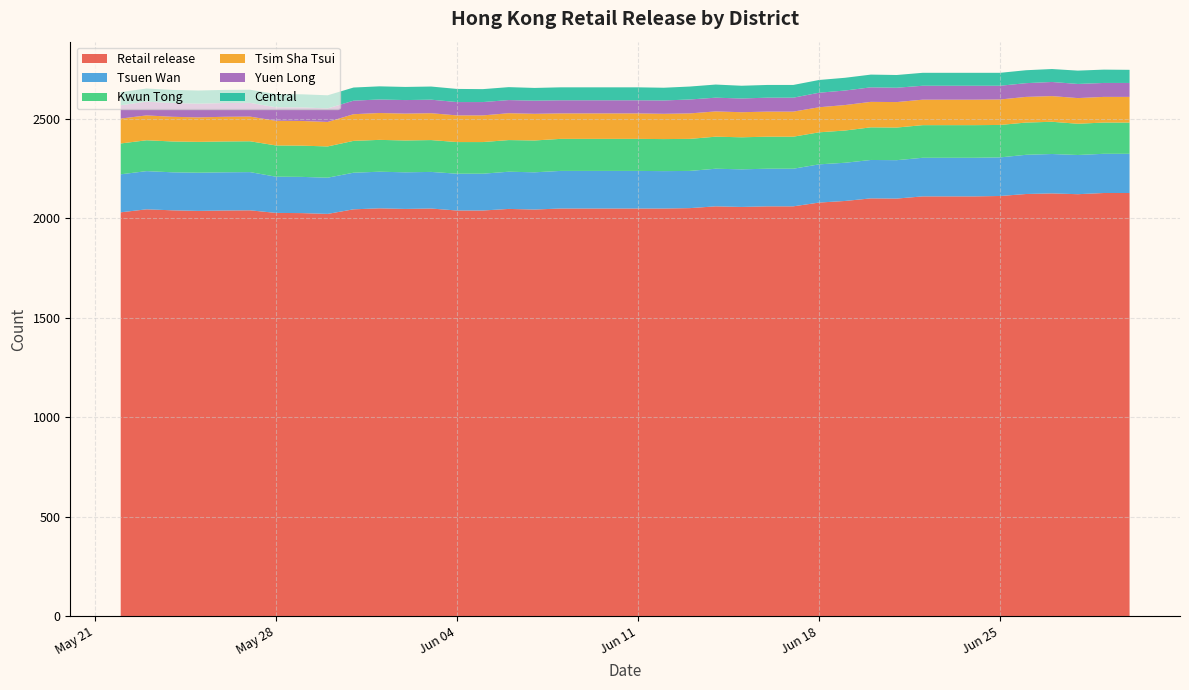

Reading left to right, transcribe all the data shown in this chart.

Retail release: 2024-05-22=2030	2024-05-23=2045	2024-05-24=2040	2024-05-25=2037	2024-05-26=2039	2024-05-27=2040	2024-05-28=2027	2024-05-29=2026	2024-05-30=2022	2024-05-31=2045	2024-06-01=2050	2024-06-02=2047	2024-06-03=2049	2024-06-04=2039	2024-06-05=2039	2024-06-06=2047	2024-06-07=2044	2024-06-08=2049	2024-06-09=2049	2024-06-10=2049	2024-06-11=2049	2024-06-12=2049	2024-06-13=2051	2024-06-14=2060	2024-06-15=2057	2024-06-16=2060	2024-06-17=2060	2024-06-18=2079	2024-06-19=2087	2024-06-20=2100	2024-06-21=2099	2024-06-22=2110	2024-06-23=2110	2024-06-24=2110	2024-06-25=2112	2024-06-26=2122	2024-06-27=2125	2024-06-28=2121	2024-06-29=2127	2024-06-30=2127
Tsuen Wan: 2024-05-22=191	2024-05-23=192	2024-05-24=191	2024-05-25=192	2024-05-26=192	2024-05-27=192	2024-05-28=182	2024-05-29=182	2024-05-30=182	2024-05-31=184	2024-06-01=184	2024-06-02=184	2024-06-03=184	2024-06-04=185	2024-06-05=185	2024-06-06=187	2024-06-07=187	2024-06-08=189	2024-06-09=189	2024-06-10=189	2024-06-11=189	2024-06-12=188	2024-06-13=187	2024-06-14=189	2024-06-15=189	2024-06-16=189	2024-06-17=189	2024-06-18=192	2024-06-19=192	2024-06-20=193	2024-06-21=193	2024-06-22=194	2024-06-23=194	2024-06-24=194	2024-06-25=194	2024-06-26=197	2024-06-27=198	2024-06-28=197	2024-06-29=197	2024-06-30=197
Kwun Tong: 2024-05-22=155	2024-05-23=155	2024-05-24=155	2024-05-25=155	2024-05-26=155	2024-05-27=155	2024-05-28=157	2024-05-29=157	2024-05-30=157	2024-05-31=160	2024-06-01=160	2024-06-02=160	2024-06-03=160	2024-06-04=159	2024-06-05=159	2024-06-06=159	2024-06-07=160	2024-06-08=161	2024-06-09=161	2024-06-10=161	2024-06-11=161	2024-06-12=161	2024-06-13=161	2024-06-14=161	2024-06-15=161	2024-06-16=161	2024-06-17=161	2024-06-18=161	2024-06-19=162	2024-06-20=164	2024-06-21=164	2024-06-22=164	2024-06-23=164	2024-06-24=164	2024-06-25=163	2024-06-26=162	2024-06-27=162	2024-06-28=157	2024-06-29=157	2024-06-30=157
Yuen Long: 2024-05-22=67	2024-05-23=69	2024-05-24=69	2024-05-25=69	2024-05-26=69	2024-05-27=69	2024-05-28=68	2024-05-29=68	2024-05-30=68	2024-05-31=68	2024-06-01=68	2024-06-02=68	2024-06-03=68	2024-06-04=67	2024-06-05=67	2024-06-06=66	2024-06-07=66	2024-06-08=66	2024-06-09=66	2024-06-10=66	2024-06-11=66	2024-06-12=67	2024-06-13=70	2024-06-14=69	2024-06-15=69	2024-06-16=70	2024-06-17=70	2024-06-18=73	2024-06-19=73	2024-06-20=73	2024-06-21=72	2024-06-22=70	2024-06-23=70	2024-06-24=70	2024-06-25=69	2024-06-26=69	2024-06-27=71	2024-06-28=71	2024-06-29=70	2024-06-30=70
Tsim Sha Tsui: 2024-05-22=125	2024-05-23=125	2024-05-24=124	2024-05-25=123	2024-05-26=124	2024-05-27=124	2024-05-28=124	2024-05-29=124	2024-05-30=123	2024-05-31=134	2024-06-01=135	2024-06-02=135	2024-06-03=135	2024-06-04=134	2024-06-05=134	2024-06-06=135	2024-06-07=134	2024-06-08=128	2024-06-09=128	2024-06-10=128	2024-06-11=128	2024-06-12=127	2024-06-13=128	2024-06-14=127	2024-06-15=126	2024-06-16=126	2024-06-17=126	2024-06-18=126	2024-06-19=128	2024-06-20=128	2024-06-21=128	2024-06-22=128	2024-06-23=128	2024-06-24=128	2024-06-25=128	2024-06-26=129	2024-06-27=129	2024-06-28=129	2024-06-29=129	2024-06-30=129
Central: 2024-05-22=66	2024-05-23=66	2024-05-24=66	2024-05-25=66	2024-05-26=66	2024-05-27=66	2024-05-28=66	2024-05-29=66	2024-05-30=66	2024-05-31=66	2024-06-01=66	2024-06-02=66	2024-06-03=66	2024-06-04=66	2024-06-05=65	2024-06-06=65	2024-06-07=64	2024-06-08=65	2024-06-09=65	2024-06-10=65	2024-06-11=65	2024-06-12=64	2024-06-13=65	2024-06-14=66	2024-06-15=64	2024-06-16=64	2024-06-17=64	2024-06-18=64	2024-06-19=64	2024-06-20=64	2024-06-21=64	2024-06-22=65	2024-06-23=65	2024-06-24=65	2024-06-25=65	2024-06-26=65	2024-06-27=65	2024-06-28=67	2024-06-29=67	2024-06-30=66